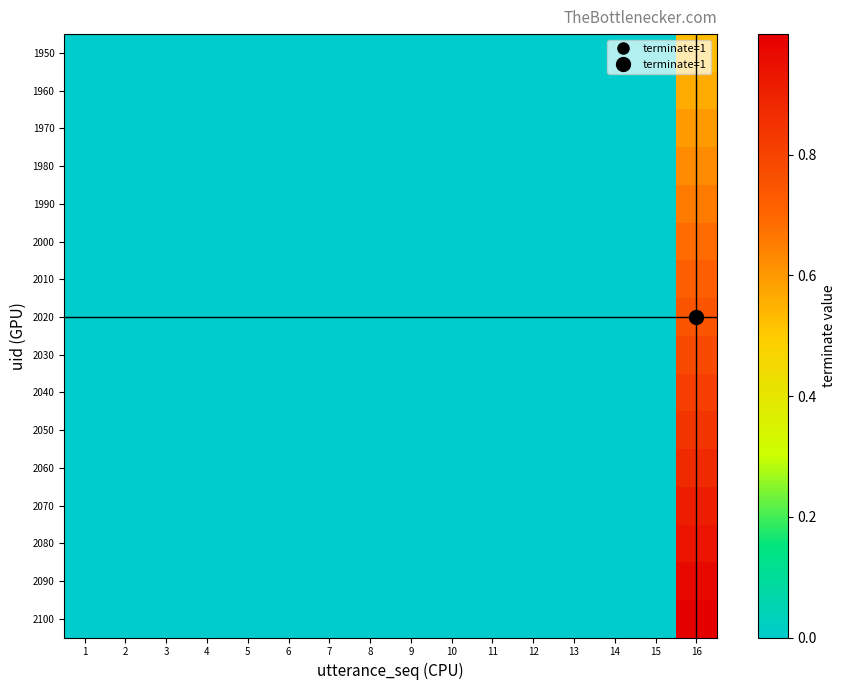

At how many categories does at least one series exceed 0?

1